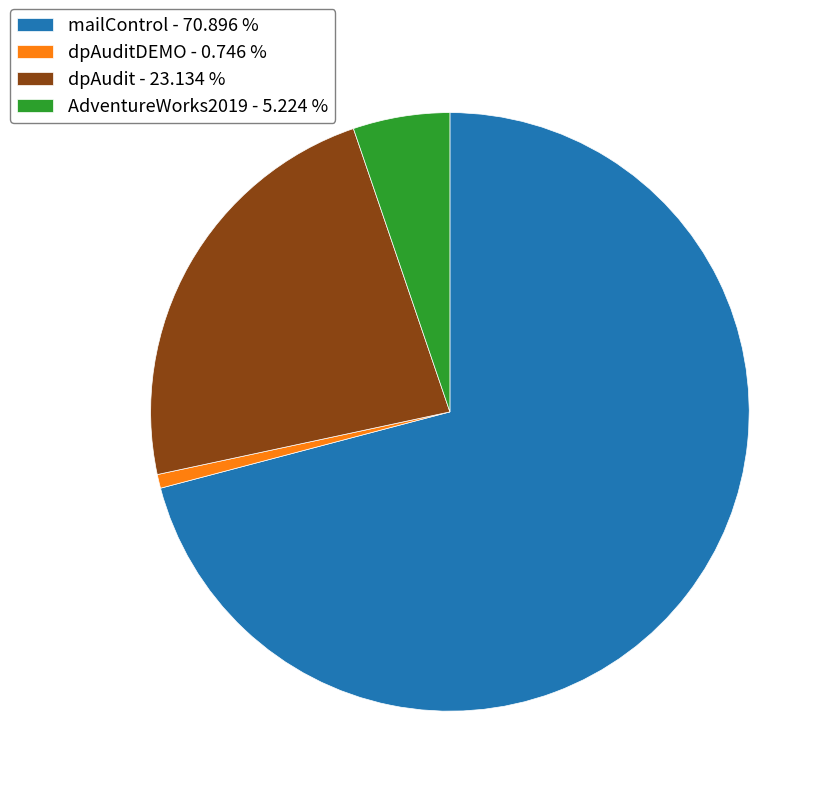

Which has a higher value, dpAudit - 23.134 % or AdventureWorks2019 - 5.224 %?

dpAudit - 23.134 %